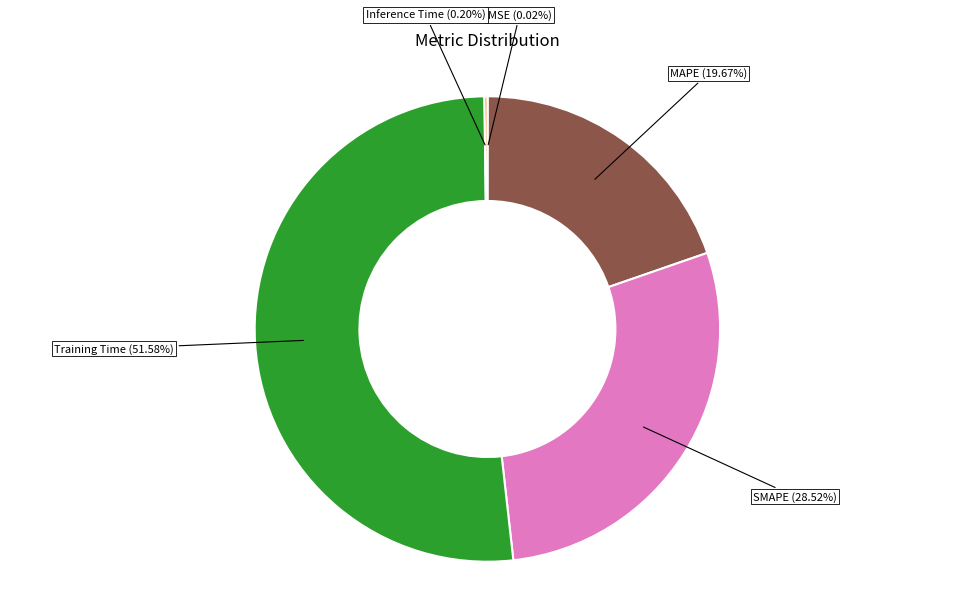

Which slice is the largest?

Training Time